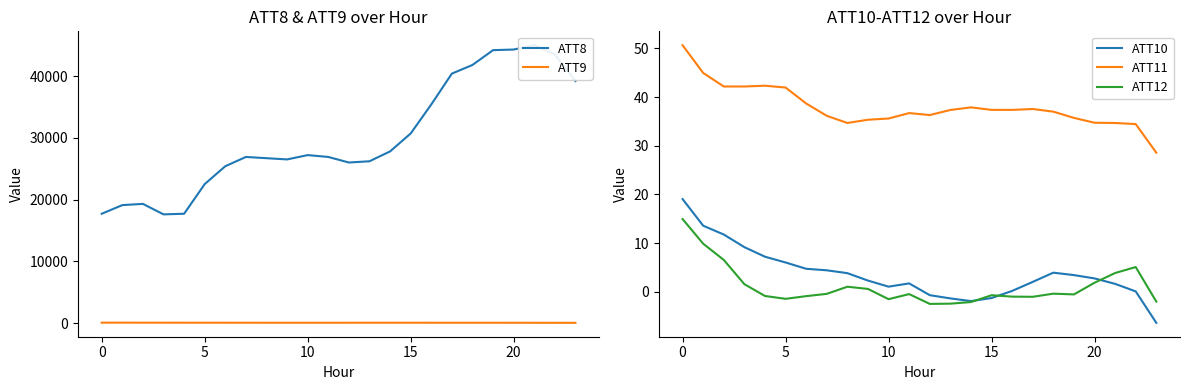

What is the spread (max minus min) of values at 12?

26002.5